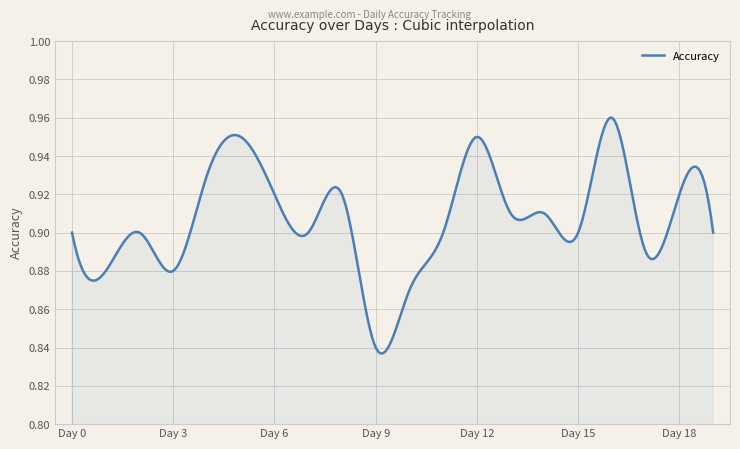

How many lines are shown in the chart?

1